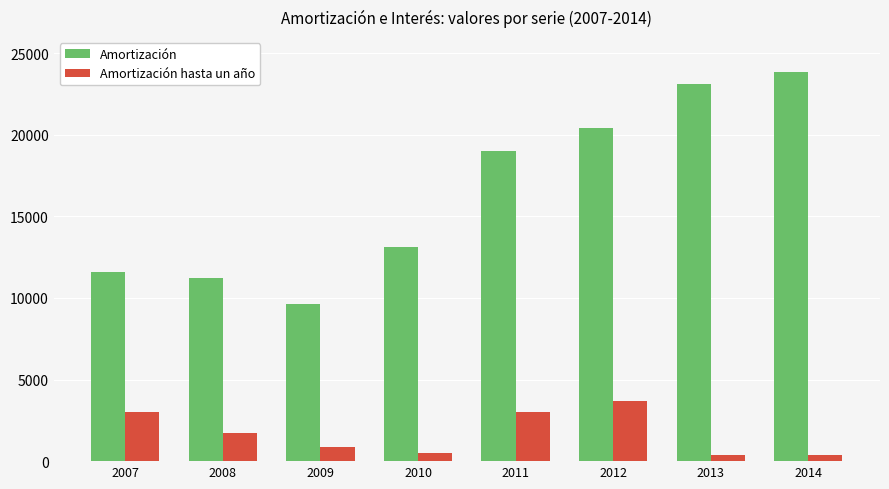

What is the value of the Amortización hasta un año bar at the 5th from the left?

2992